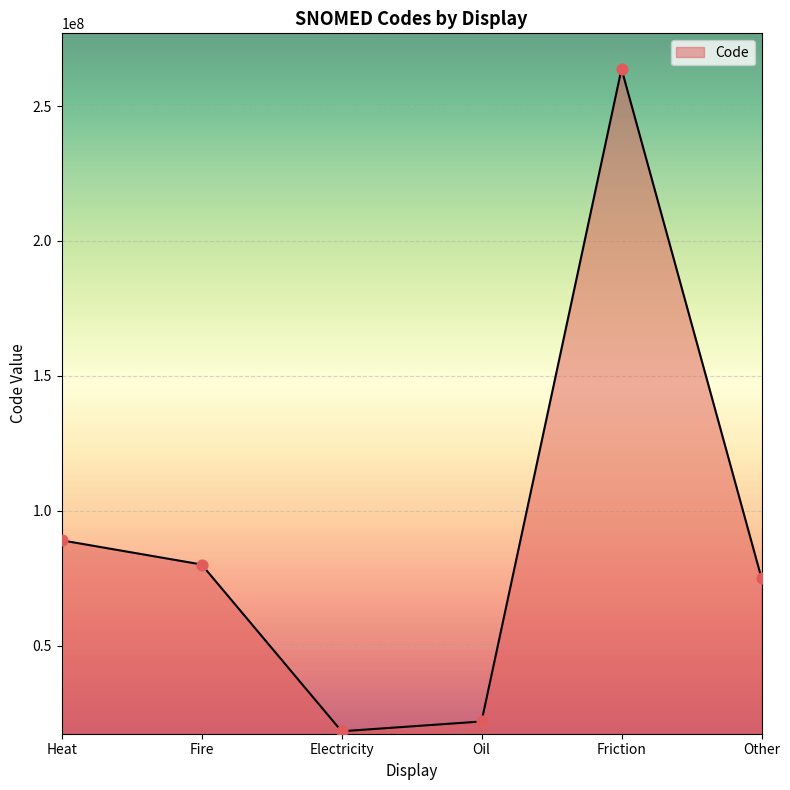

Approximately how many times larger is the value at Fire compared to Oil?

3.7